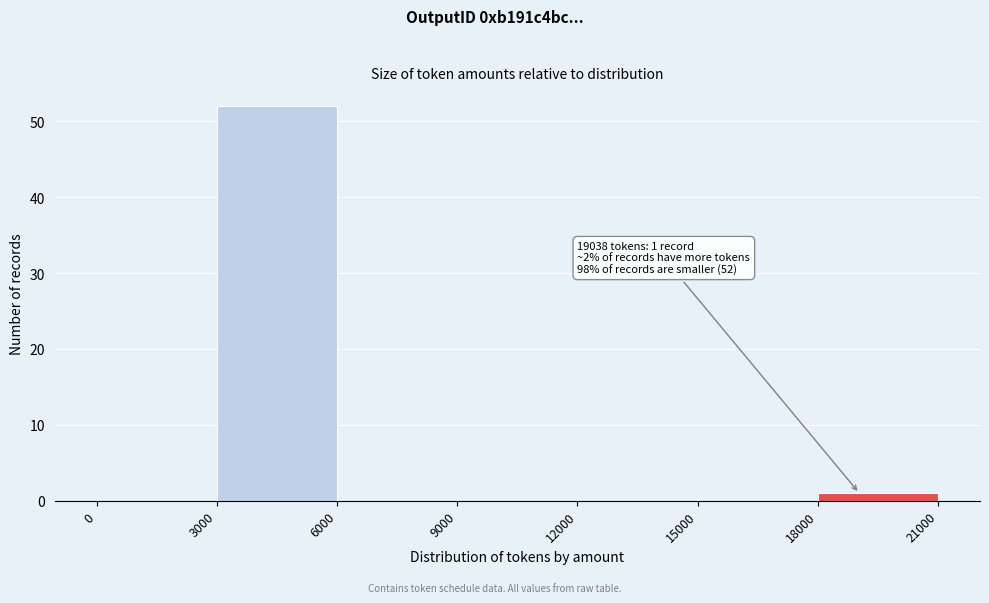

Over which range of the x-axis is the bar tallest?

3000 to 6000